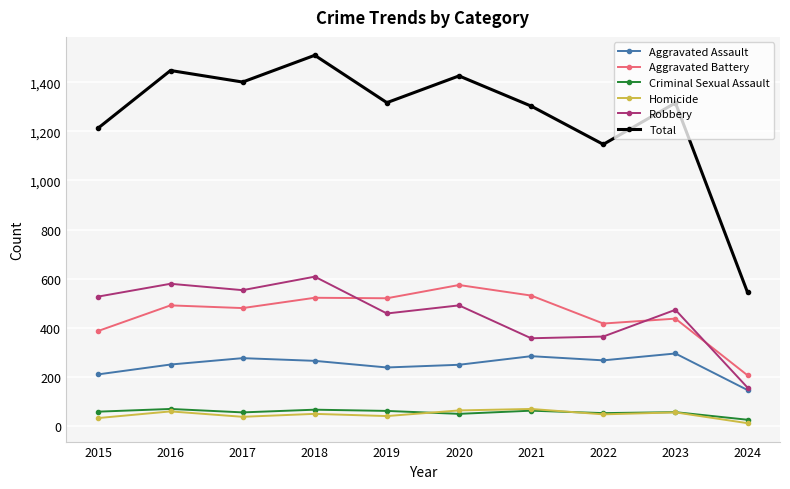

What is the approximate value of Criminal Sexual Assault at 2022?

52